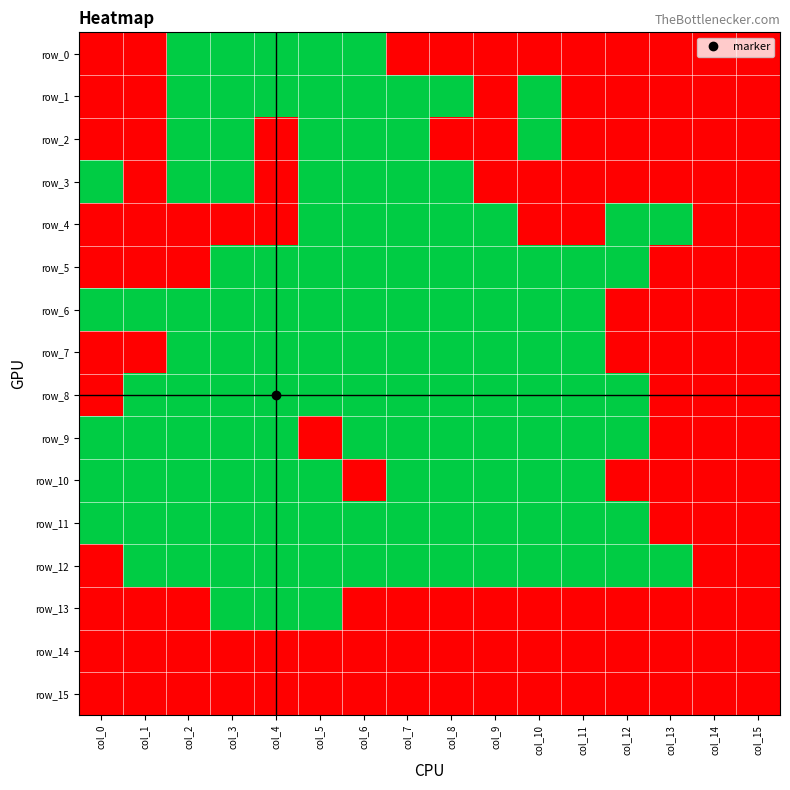

Is the value of row_2 at col_2 greater than the value of row_8 at col_13?

Yes